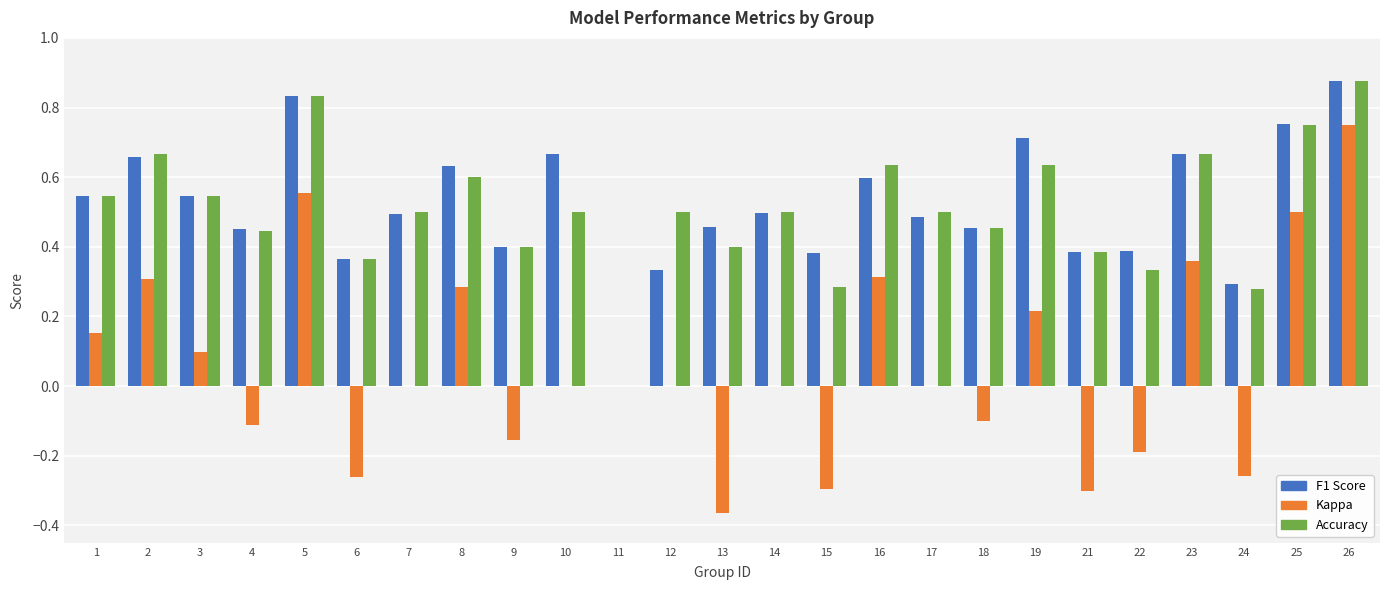

Which category has the highest value across all series?

26